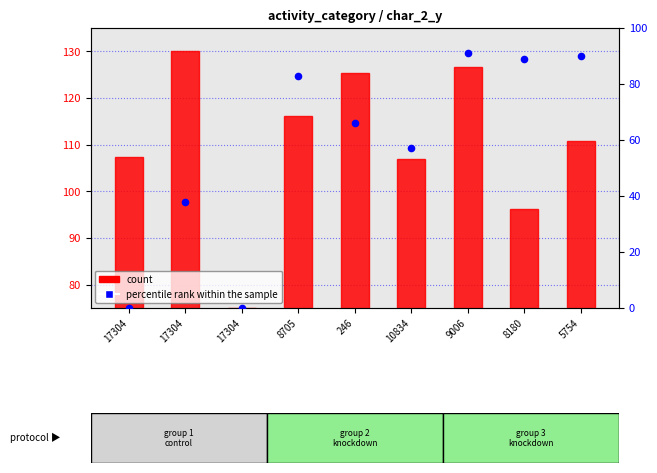

Which series has the largest Y range (max minus min)?

percentile rank within the sample